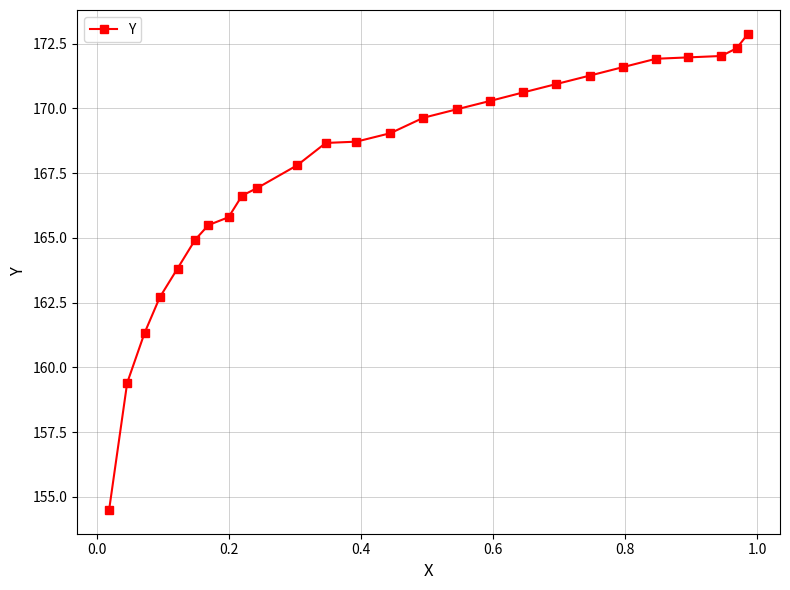

What is the sum of all values?

4361.2